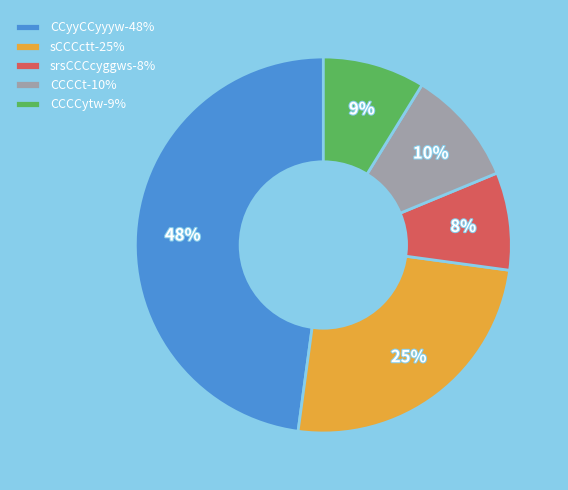

Is the sum of CCCCt and srsCCCcyggws greater than half?

No